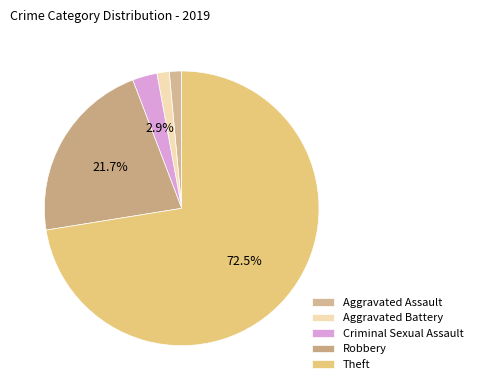

Is there a majority slice in this chart?

Yes